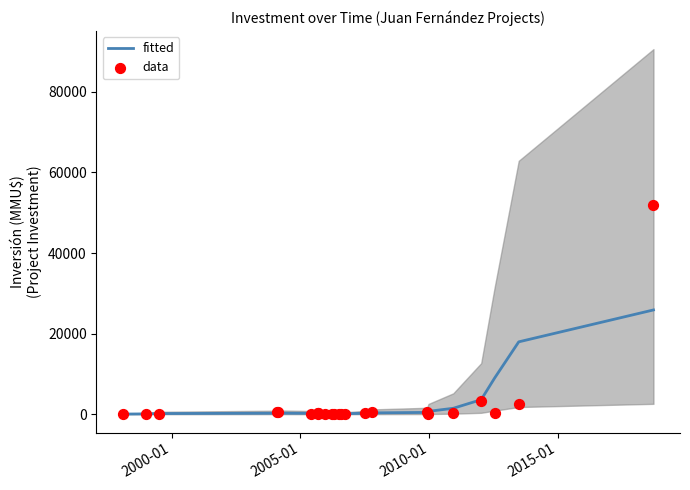

Which series contains the highest Y value?

data